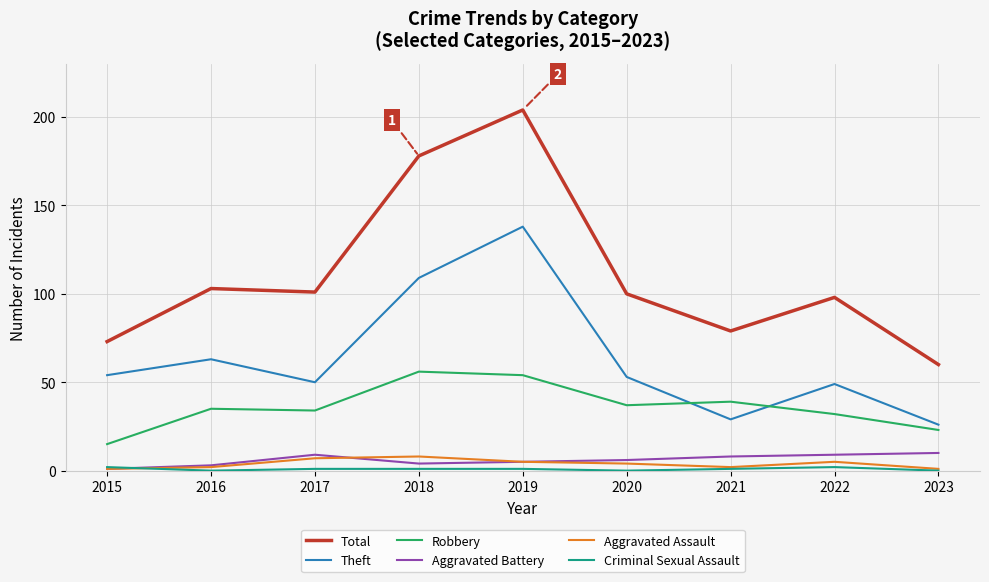

What is the maximum value for Aggravated Assault?

8